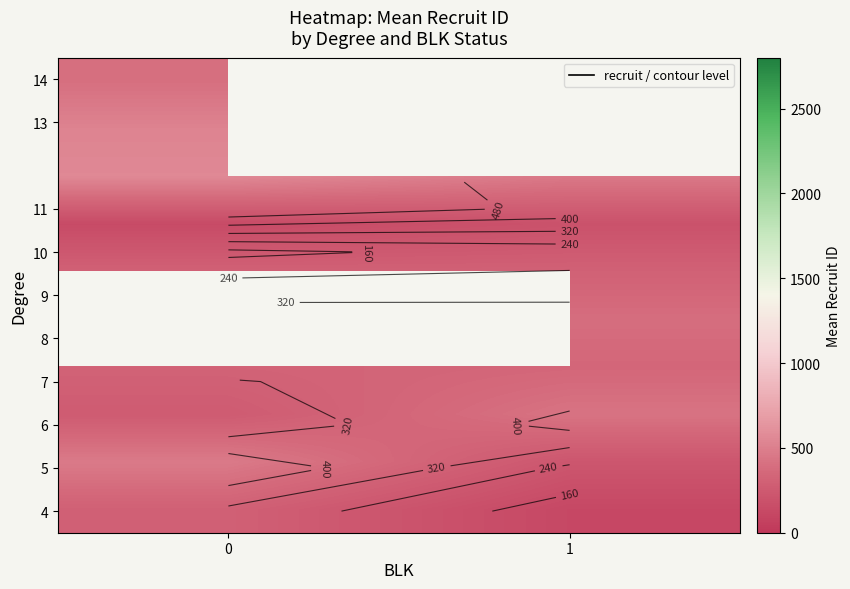

At how many categories does at least one series exceed 131?

2